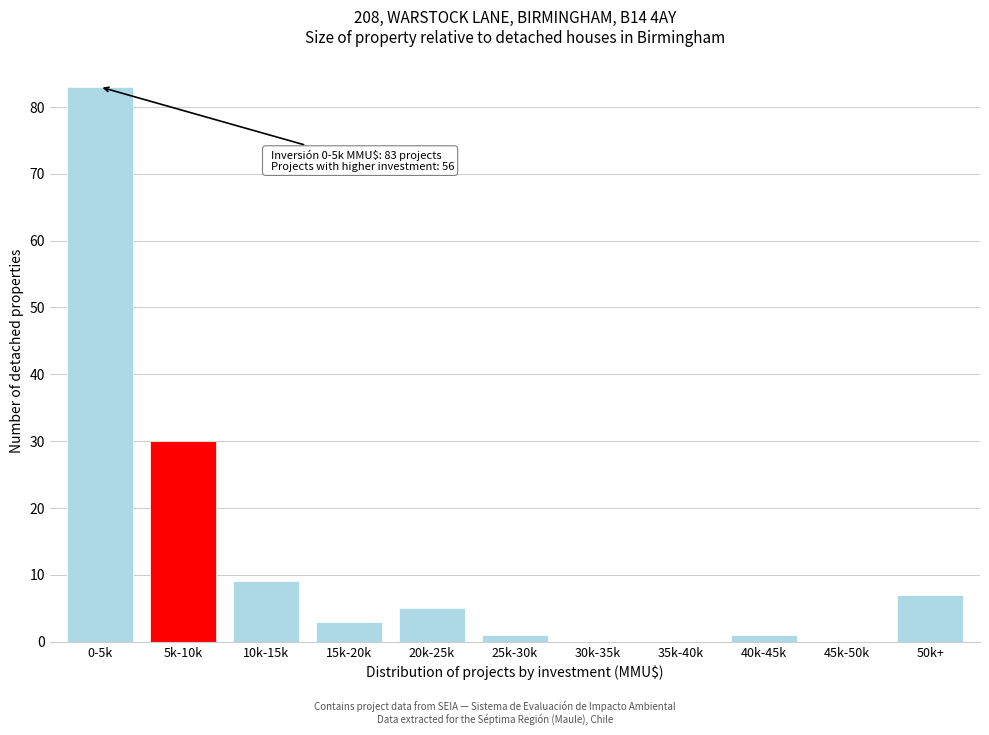

Reading left to right, what are all the values shown in this chart?

0-5k=83	5k-10k=30	10k-15k=9	15k-20k=3	20k-25k=5	25k-30k=1	30k-35k=0	35k-40k=0	40k-45k=1	45k-50k=0	50k+=7